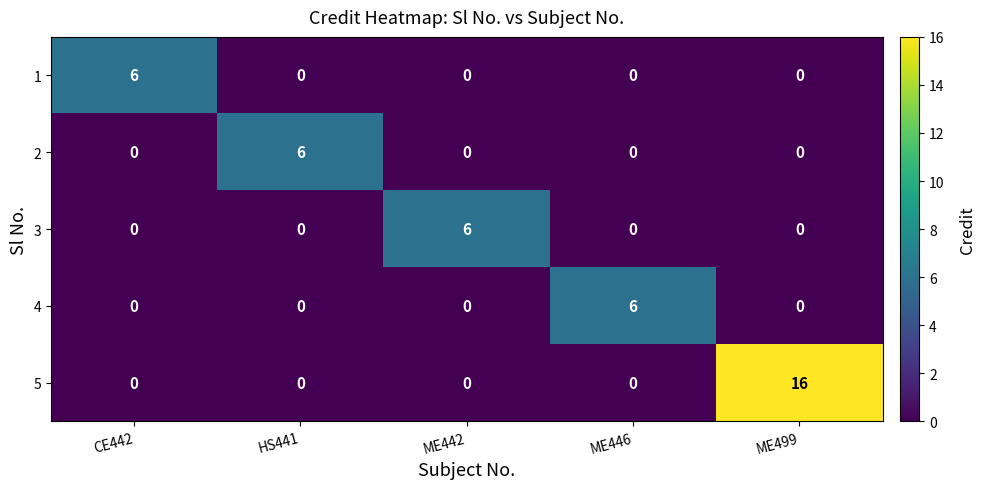

What is the greatest value displayed?

16